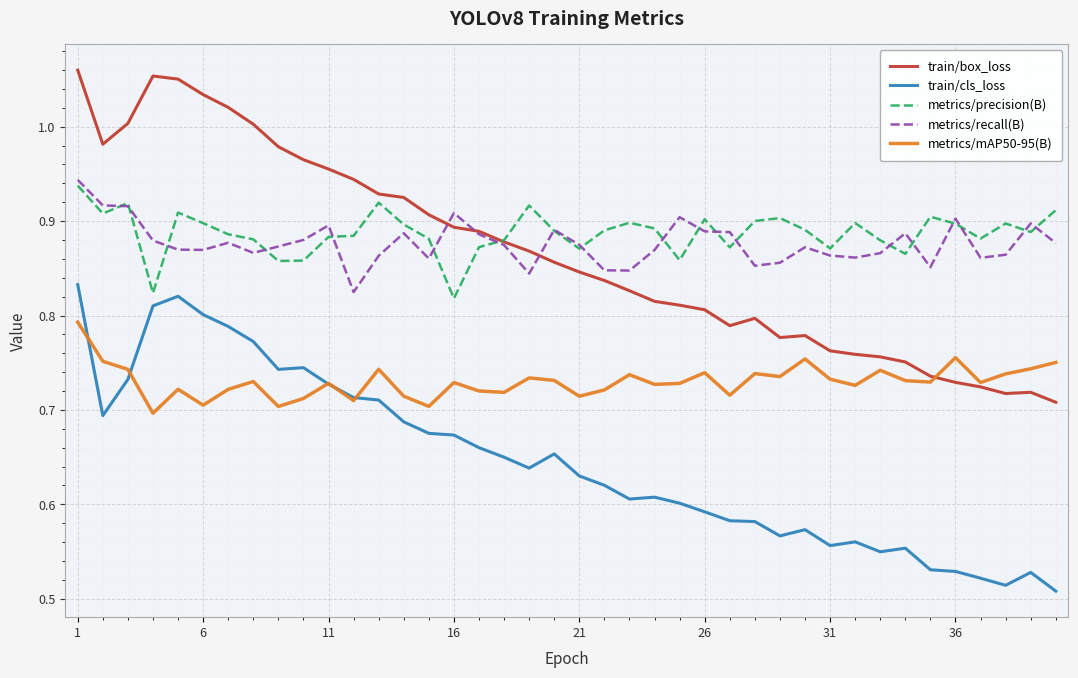

True or false: train/cls_loss and train/box_loss cross at least once.

False